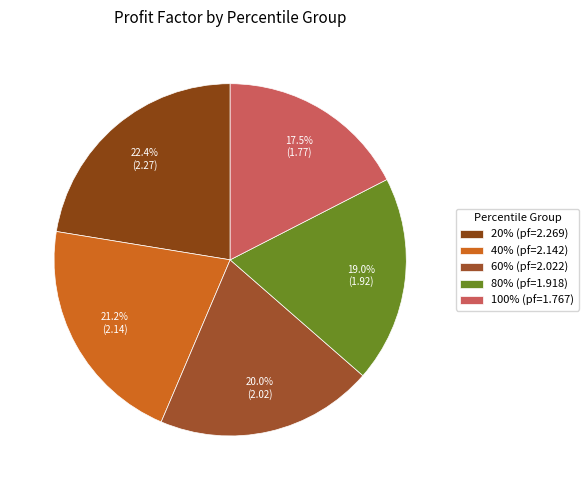

Which category has the smallest portion of the pie?

100%